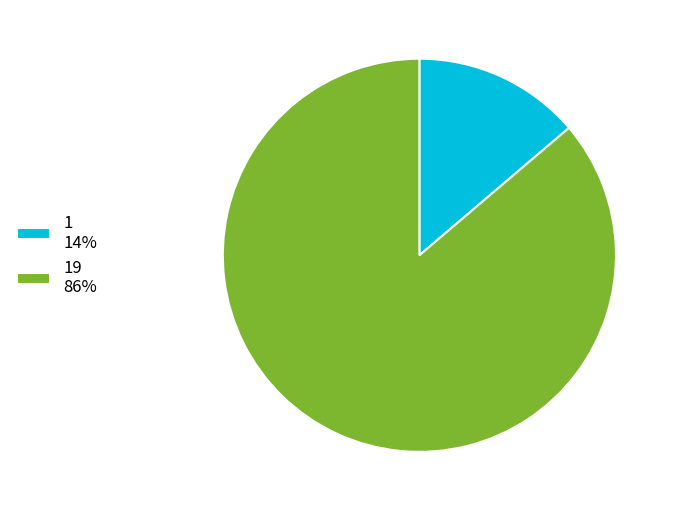

Is it true that 1 14% is 14% of the pie?

True